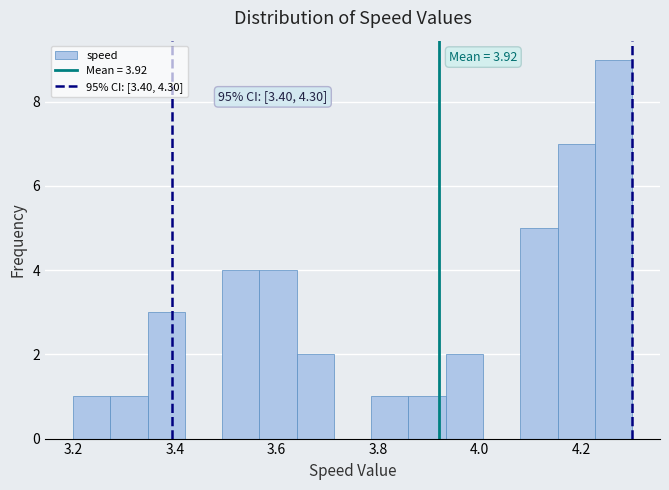

Read against the x-axis, roughly where is the centre of the tallest bar?

4.26